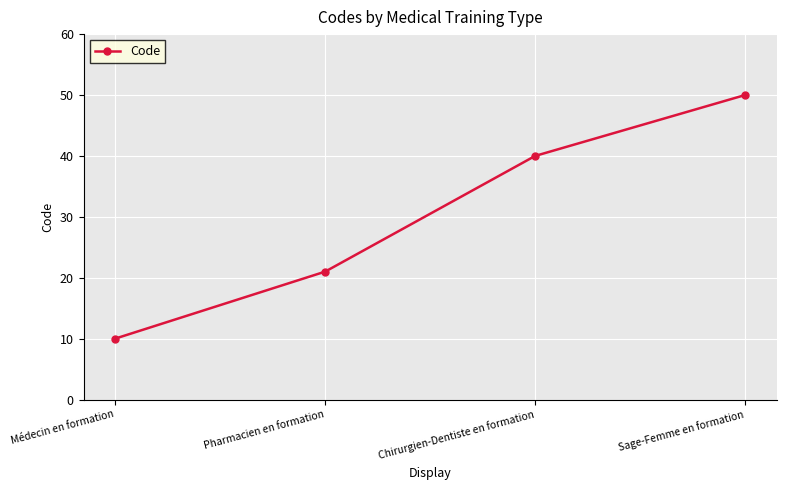

How many lines are shown in the chart?

1